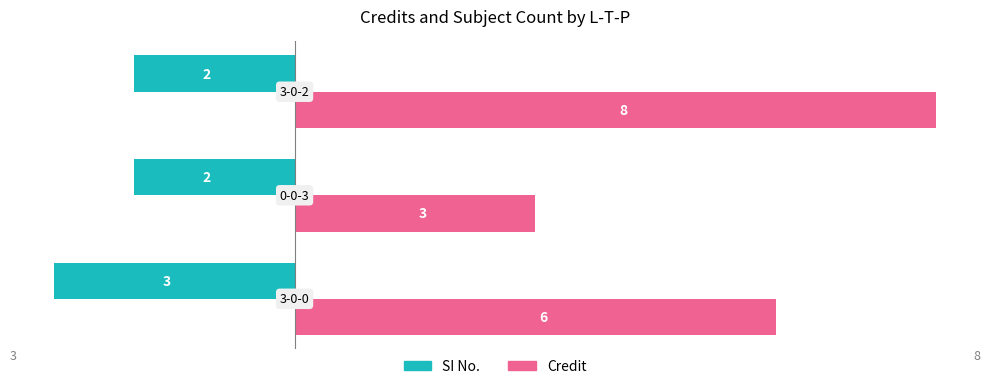

List the series in order of their peak value, lowest first.

SI No., Credit